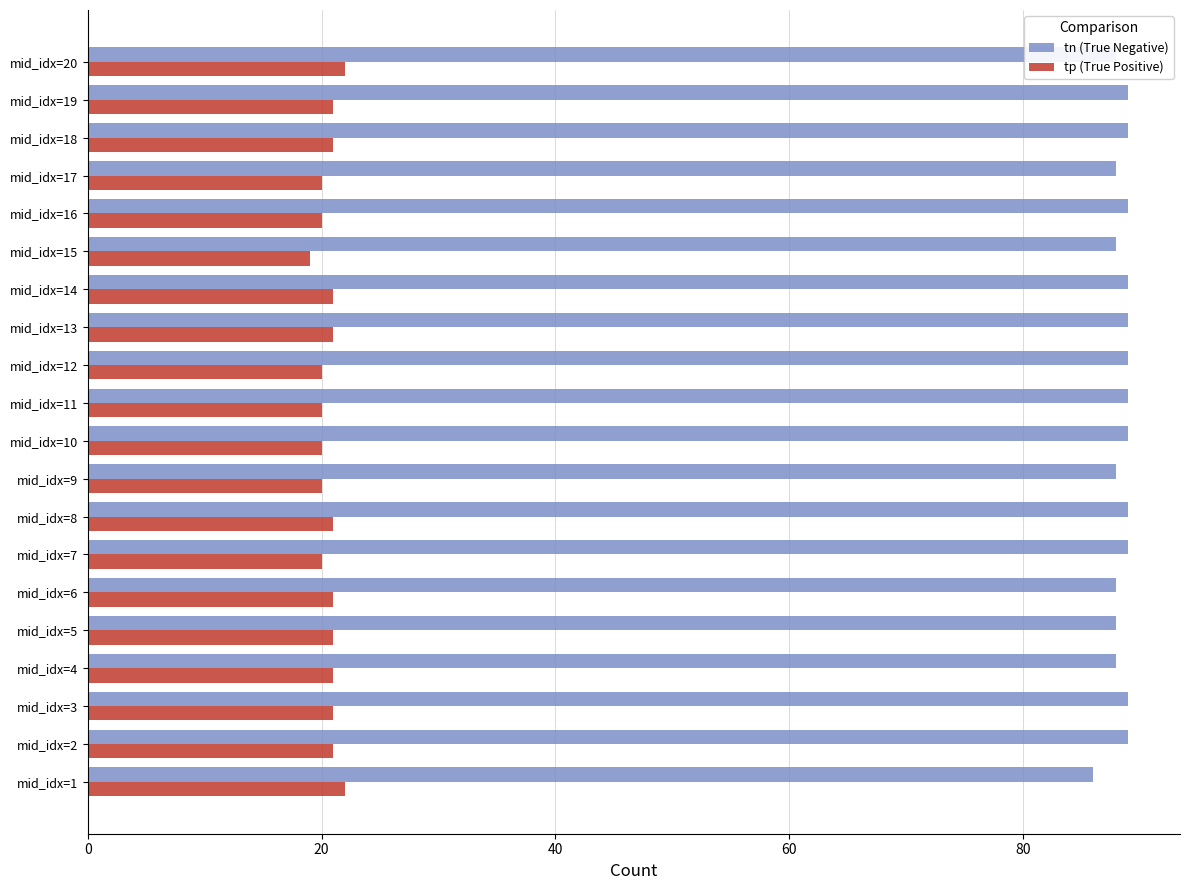

What is the greatest value displayed?

89